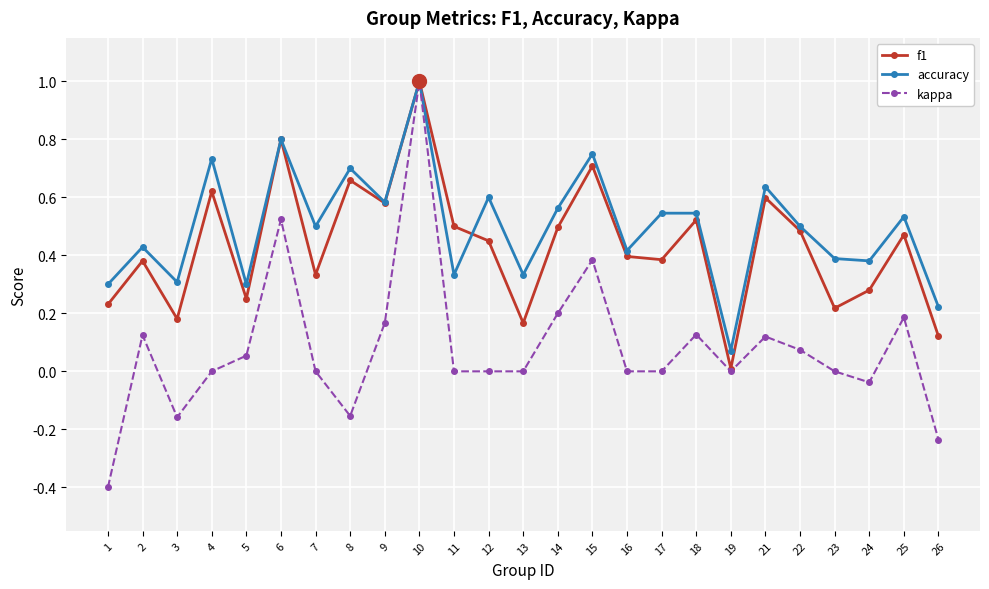

Rank the series by their average value, from highest to lowest.

accuracy, f1, kappa